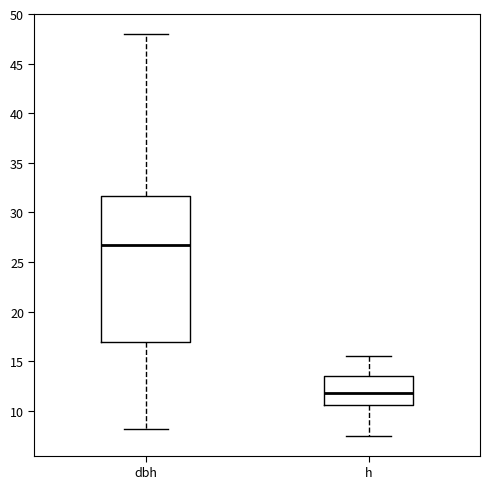

Which box is the tallest, from its lower edge to its upper edge?

dbh